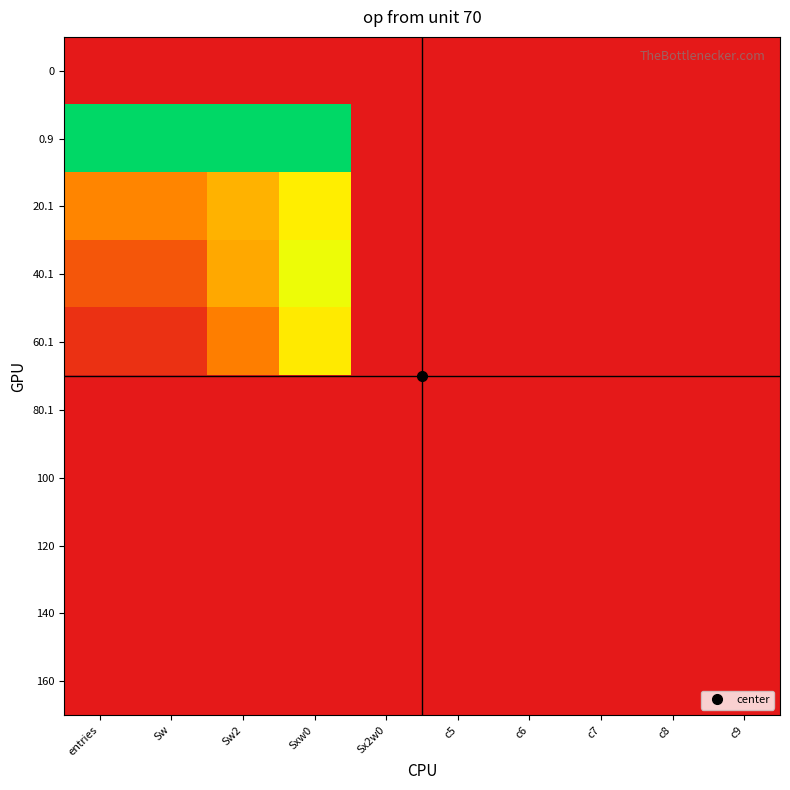

Which label corresponds to the largest value in the chart?

entries